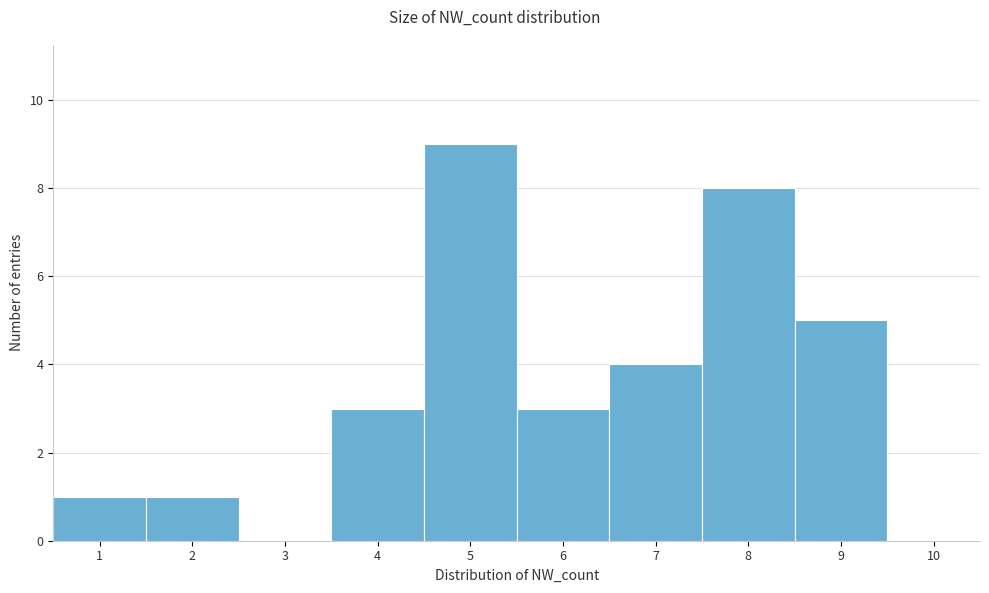

How tall is the bar that spans 0.5 to 1.5 on the x-axis? The values are not printed on the chart, so give them approximately, as read against the axis.

1